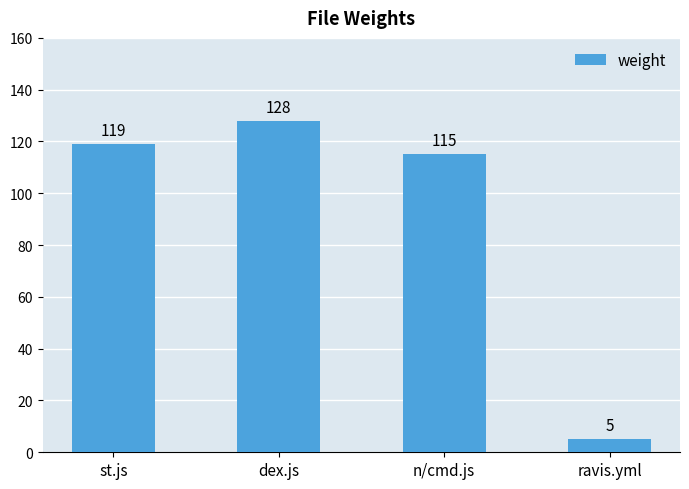

What is the label of the 3rd bar from the right?

dex.js